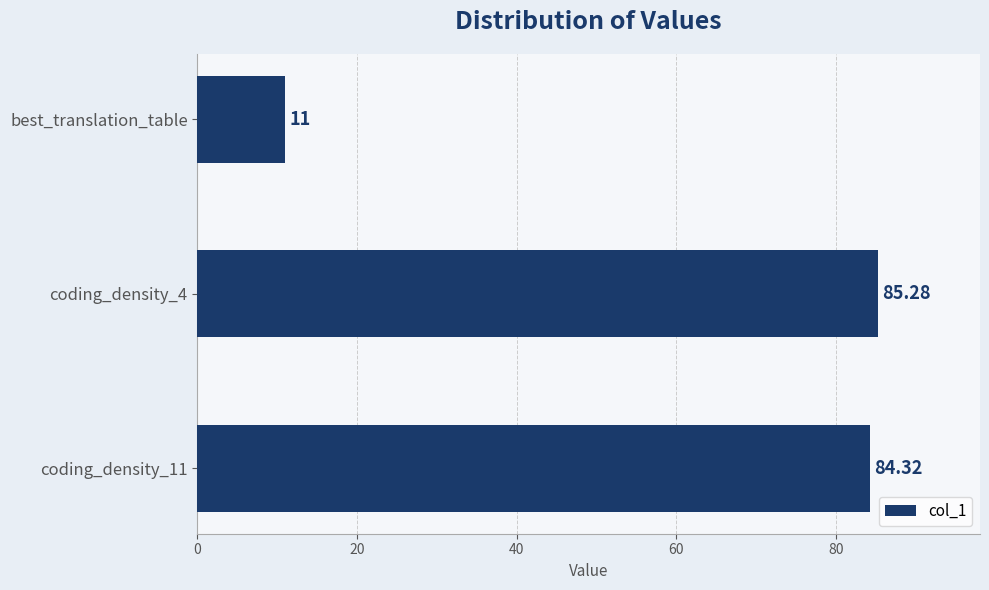

Rank the categories by value from highest to lowest.

coding_density_4, coding_density_11, best_translation_table